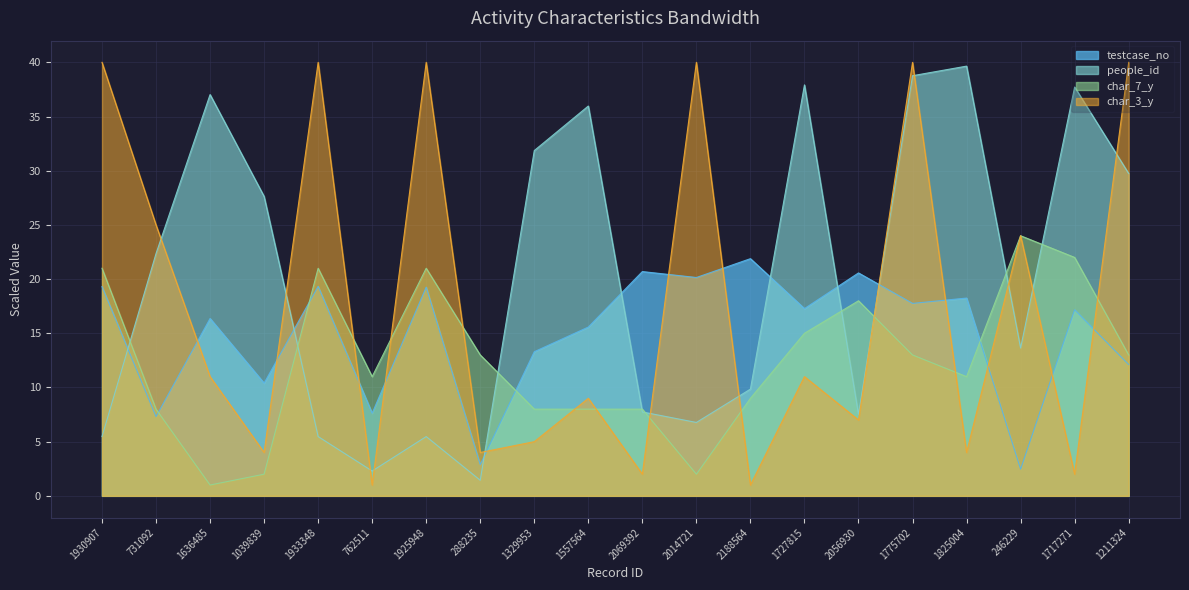

Between 288235 and 2014721, which series saw the biggest shift?

char_3_y